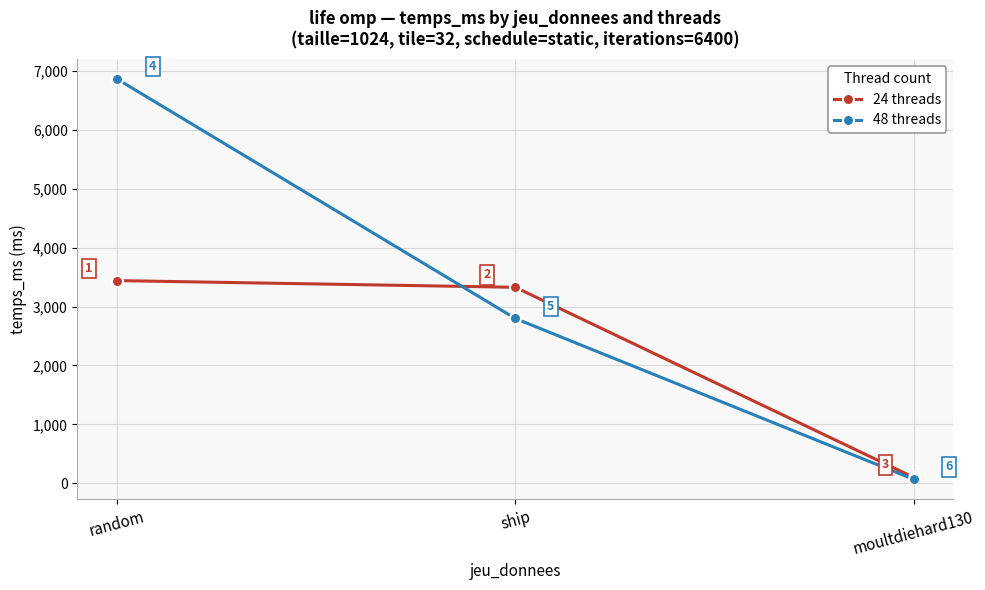

List the series in order of their overall mean, lowest first.

24 threads, 48 threads